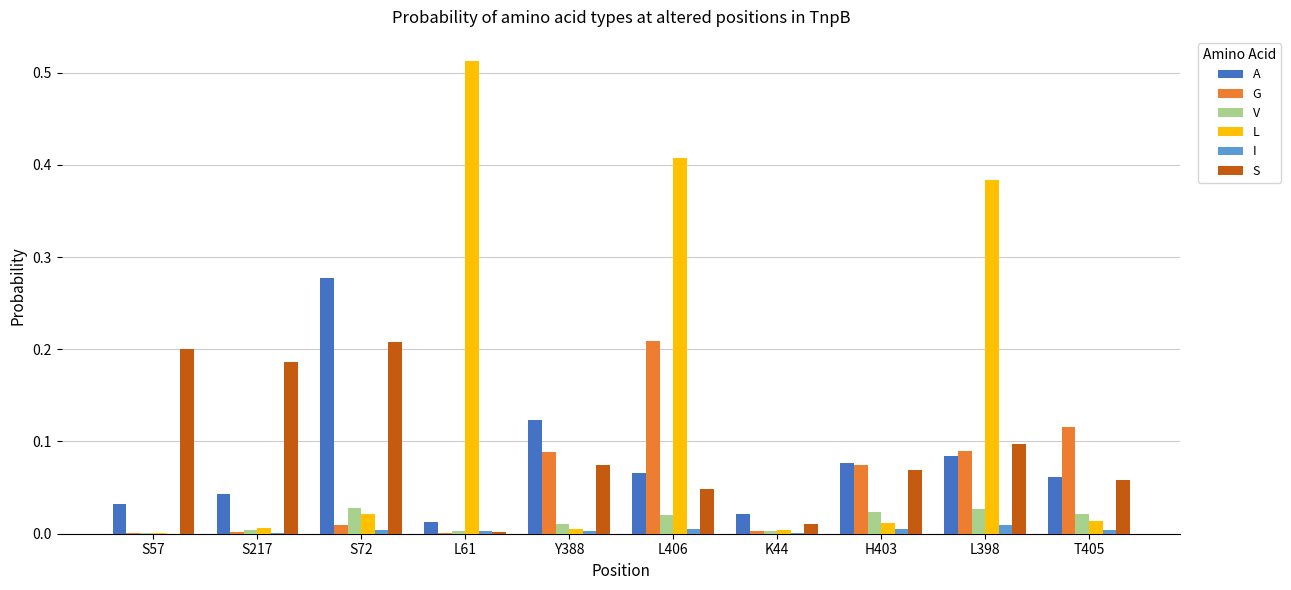

Which category has the highest value across all series?

L61